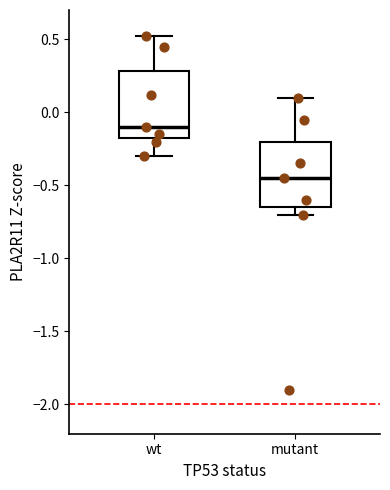

Reading left to right, transcribe this box plot: for each box, give where its median line is, the range the box spans, and where its two whiskers end, as read against the y-axis. The values are not printed on the chart, so give them approximately, as read against the axis.

wt: median -0.10, box -0.15 to 0.30, whiskers -0.30 to 0.50
mutant: median -0.45, box -0.65 to -0.20, whiskers -0.70 to 0.10